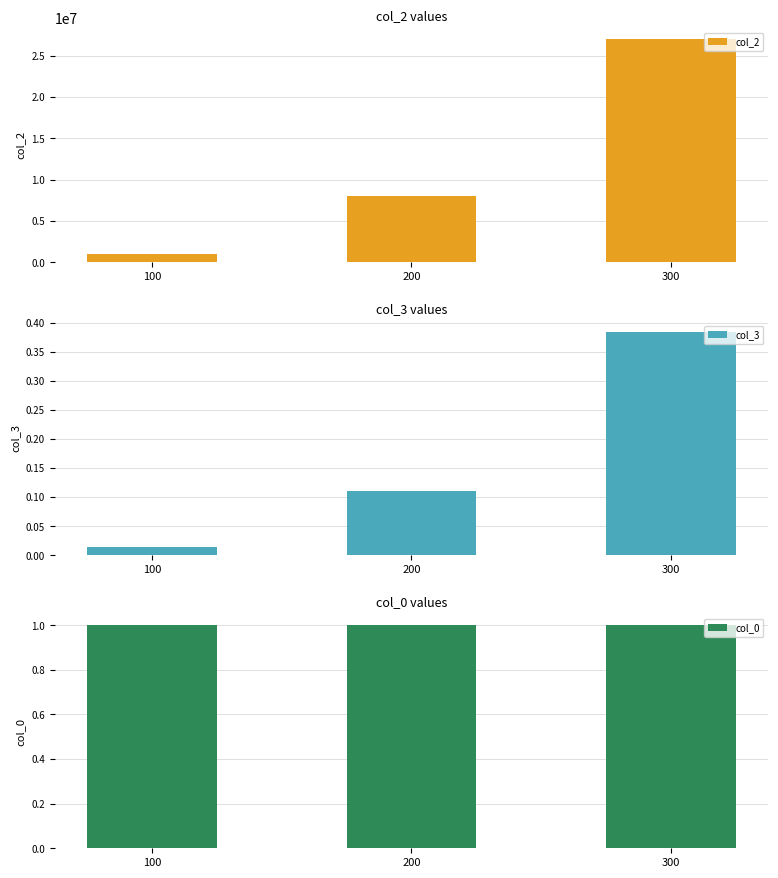

At how many categories does at least one series exceed 1744609?

2